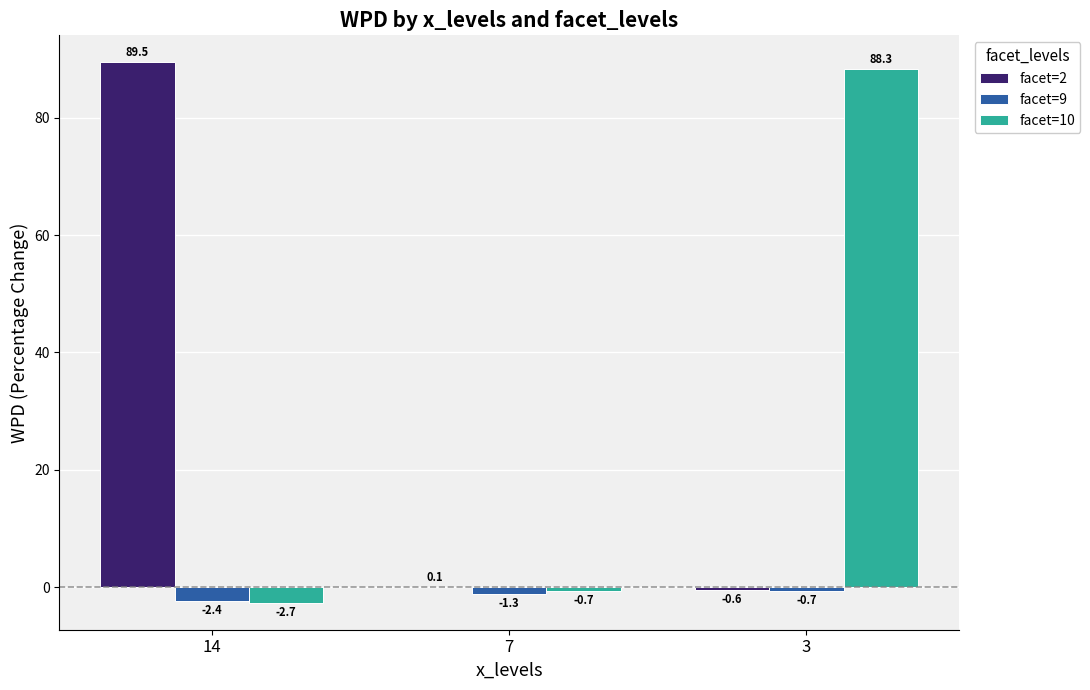

The value of facet=10 at 3 is 120.7. True or false?

False